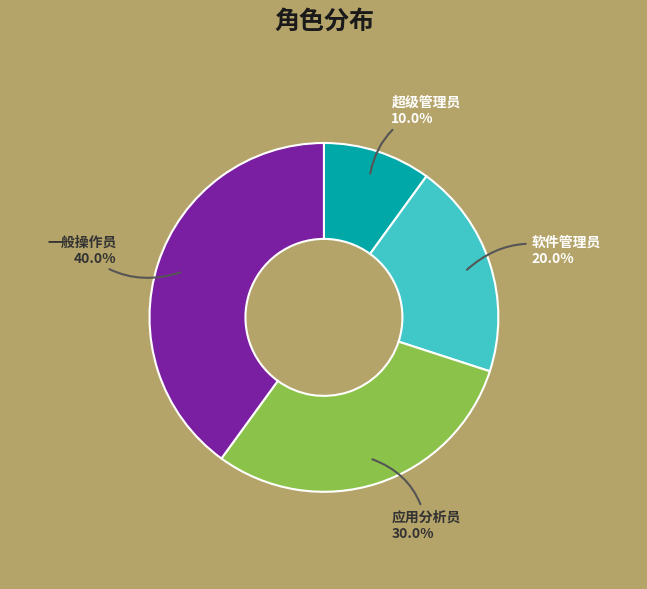

Is there a majority slice in this chart?

No